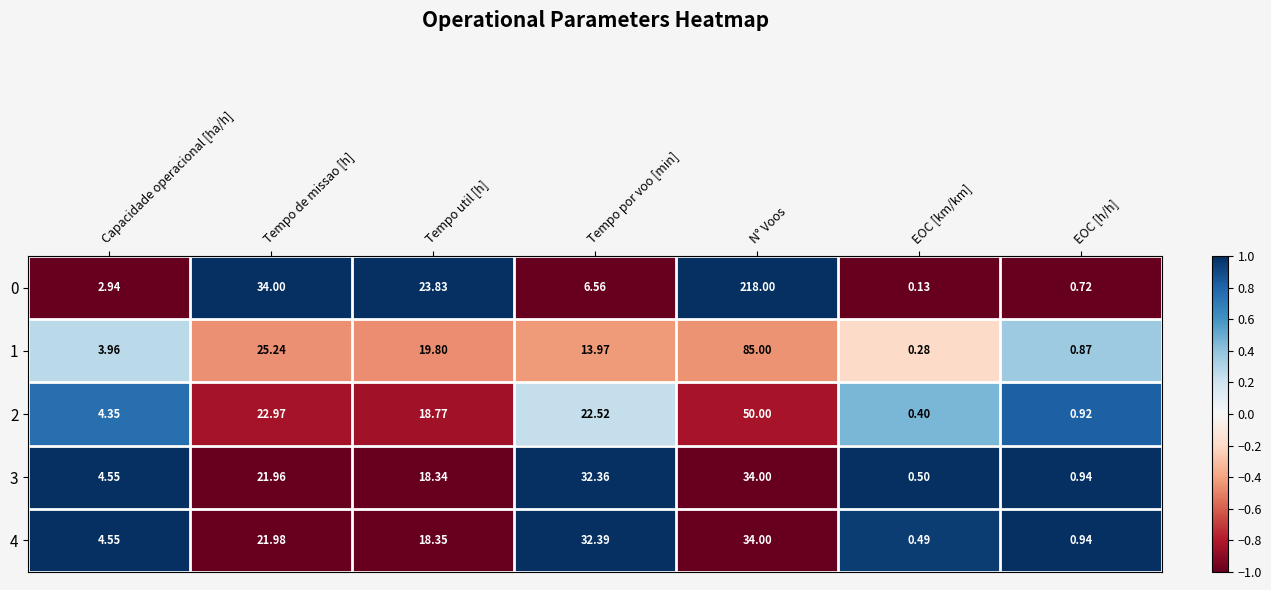

Which series has the widest spread of values?

0